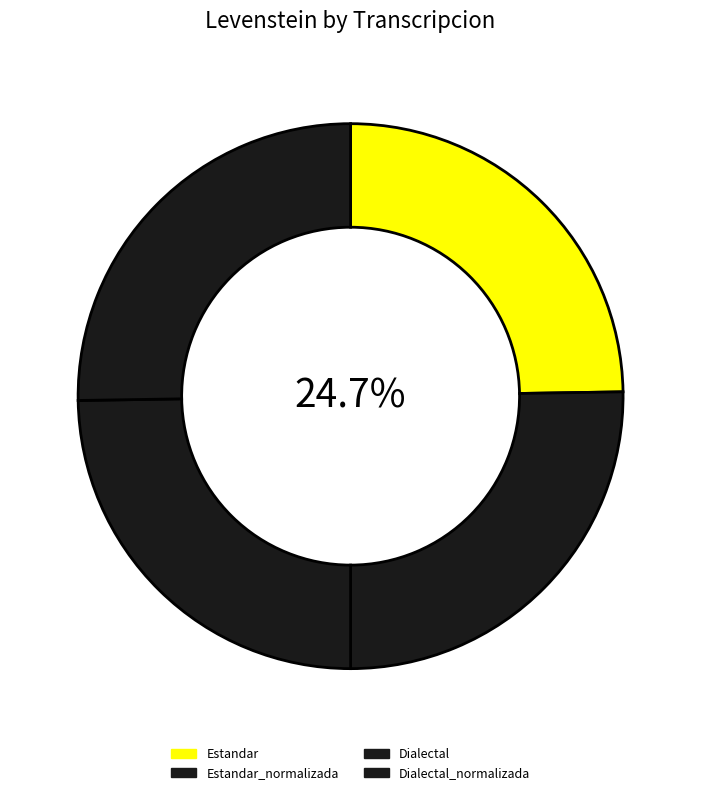

To the nearest percent, what portion does Dialectal represent?

25%